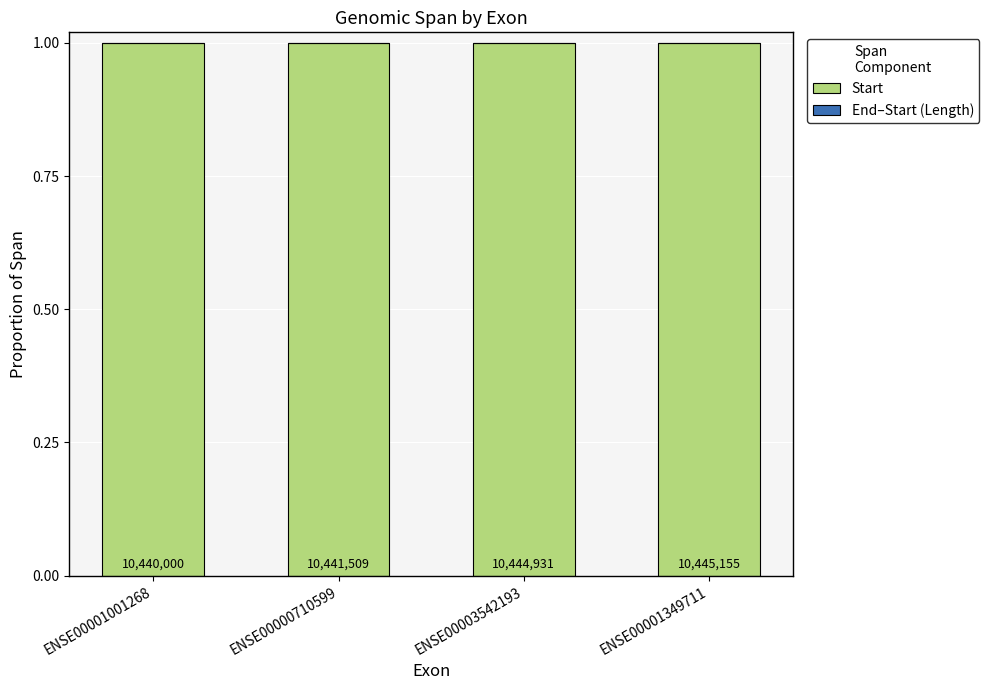

At how many categories does at least one series exceed 0?

4